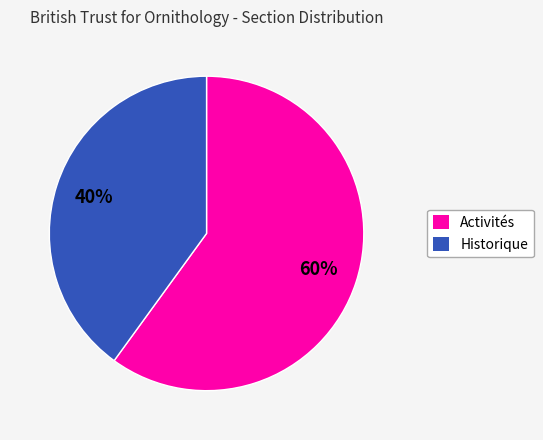

How many slices are in this pie chart?

2